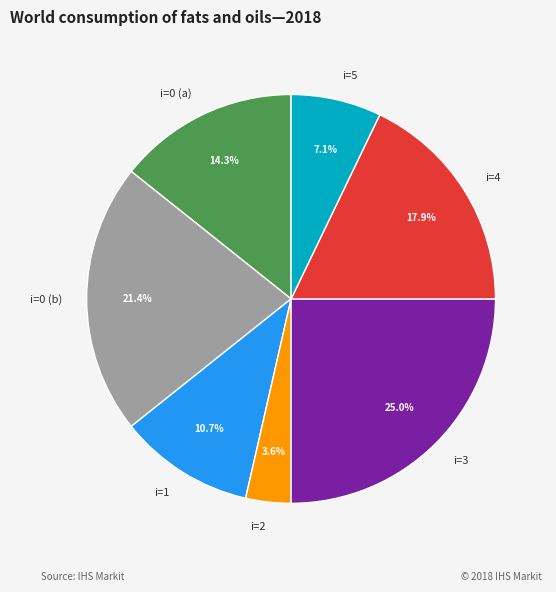

Rank the categories by value from lowest to highest.

i=2, i=5, i=1, i=0 (a), i=4, i=0 (b), i=3